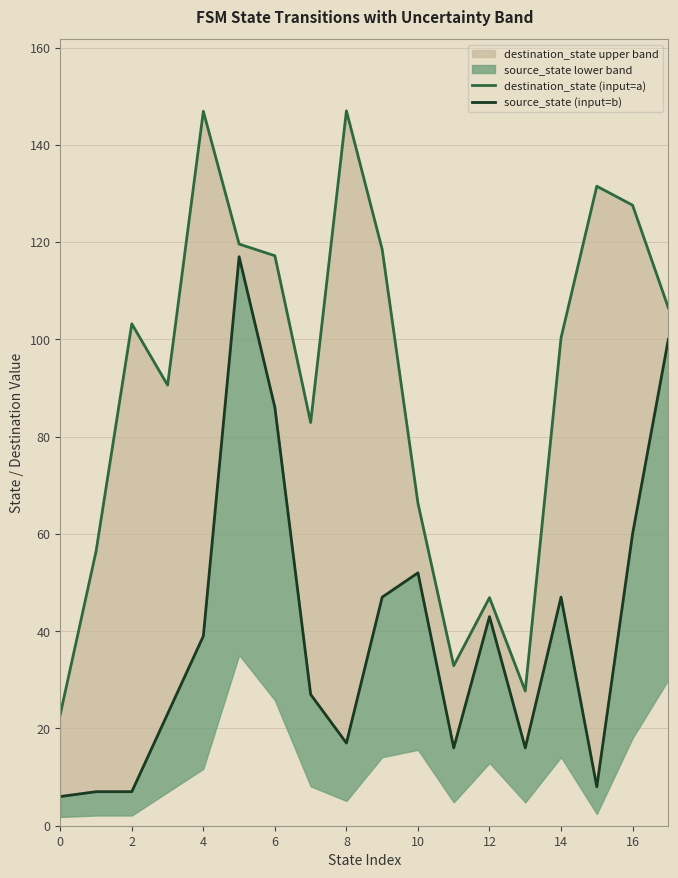

True or false: source_state (input=b) and destination_state (input=a) intersect in this chart.

False